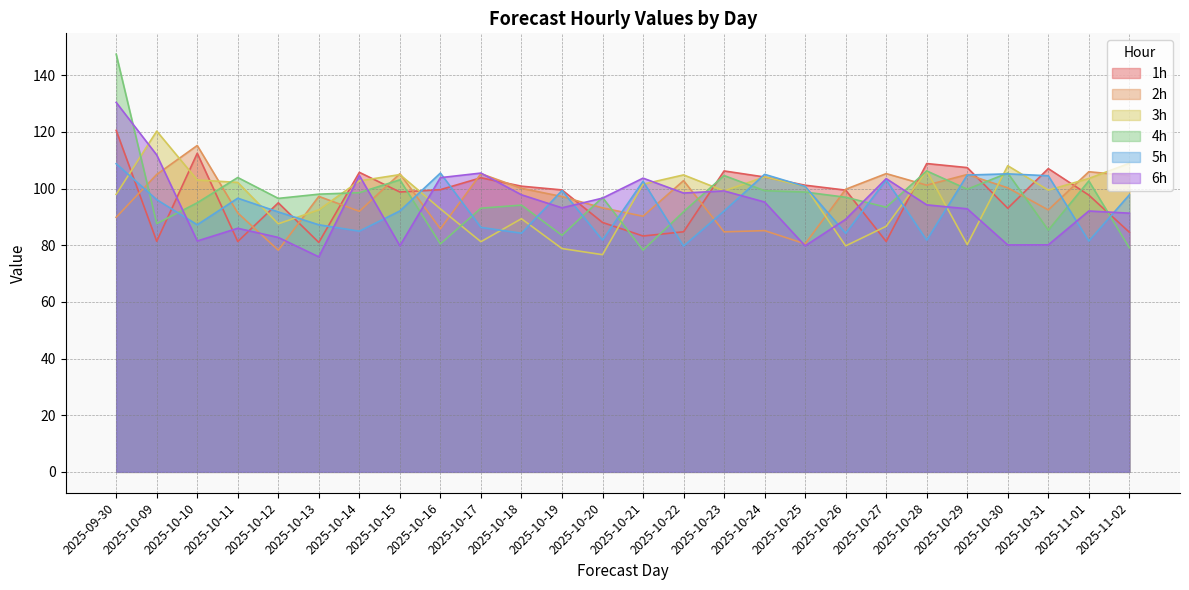

Reading left to right, extract all data points from this chart.

1h: 120.6	81.4	112.5	81.3	95.0	81.0	105.8	98.8	99.6	103.8	100.9	99.5	88.1	83.3	84.8	106.2	104.1	101.2	99.5	81.3	108.8	107.4	93.1	107.1	97.7	84.6
2h: 89.9	105.0	115.2	91.4	78.3	97.3	92.0	105.2	85.8	105.3	100.1	97.2	93.2	90.2	102.8	84.7	85.2	80.5	99.8	105.3	101.2	105.0	100.3	92.5	106.0	104.6
3h: 98.0	120.3	103.1	102.2	87.6	92.5	102.7	105.0	92.8	81.3	89.4	78.8	76.7	101.6	104.8	99.2	104.1	100.8	79.8	86.7	106.3	80.2	108.1	99.5	103.6	109.0
4h: 147.4	87.6	95.0	103.9	96.5	98.0	98.6	103.1	80.5	93.1	94.2	83.5	96.9	78.3	91.8	104.6	99.3	98.8	97.0	93.4	106.2	99.8	105.5	85.3	102.7	79.1
5h: 108.8	96.1	87.2	96.6	91.8	87.2	85.0	92.1	105.5	86.3	84.3	99.3	81.8	102.6	79.7	92.1	105.0	100.8	84.2	103.1	81.8	104.8	105.2	104.5	81.5	97.8
6h: 130.4	111.9	81.5	86.0	82.8	75.9	104.6	79.8	103.9	105.5	97.8	93.2	96.6	103.7	98.4	99.2	95.3	79.8	89.2	103.5	94.3	92.9	80.1	80.2	92.1	91.3